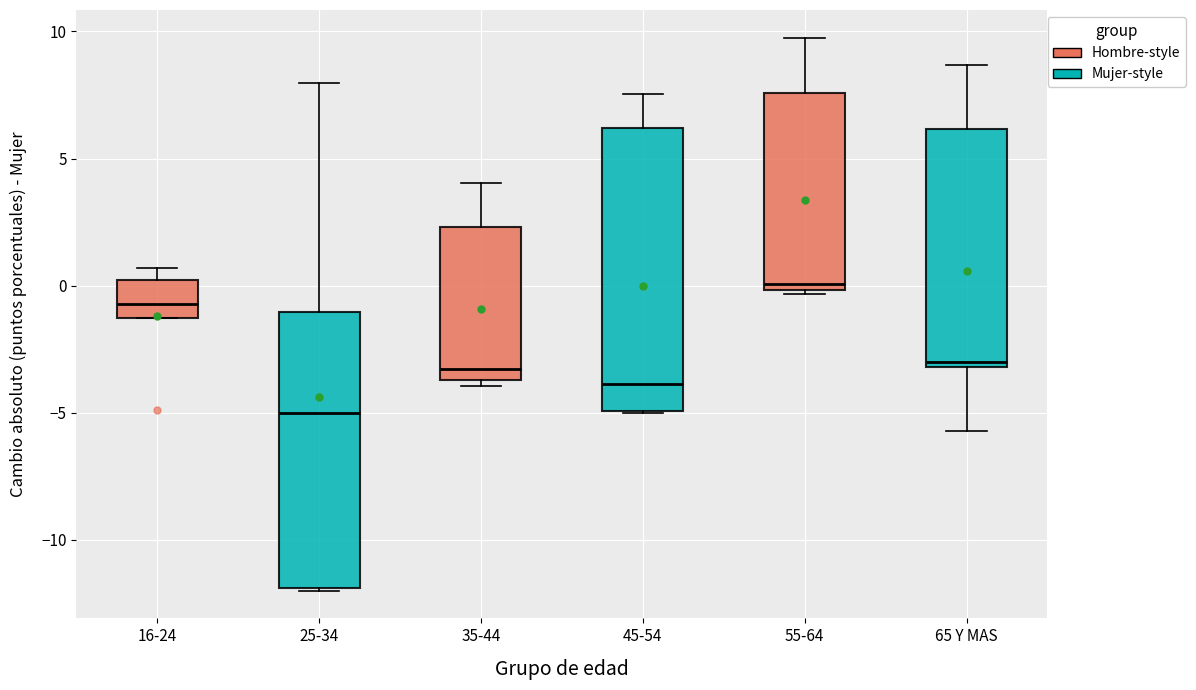

Which box has the highest median line?

55-64